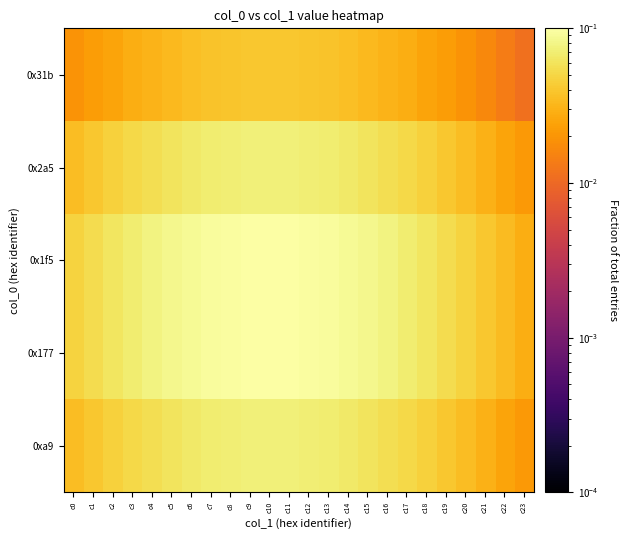

Which category has the lowest value across all series?

c23